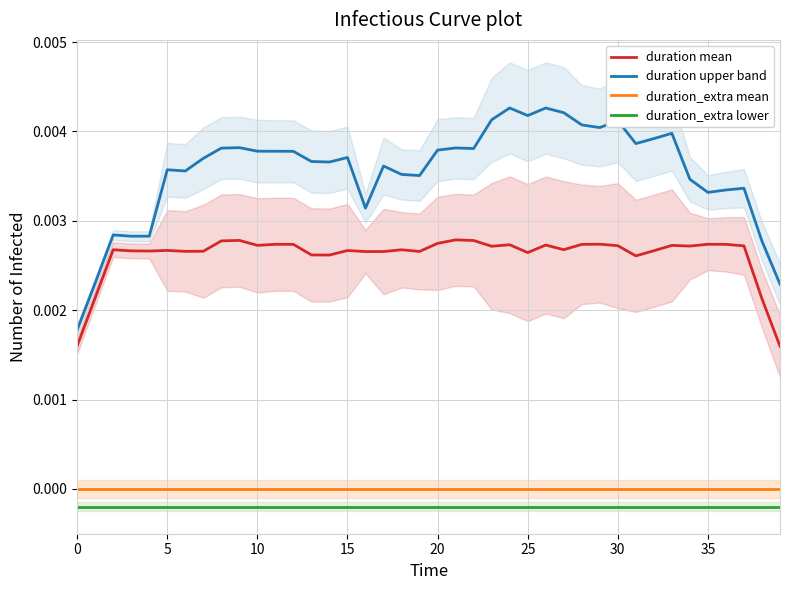

The value of duration upper band at 28 is 0.0. True or false?

True